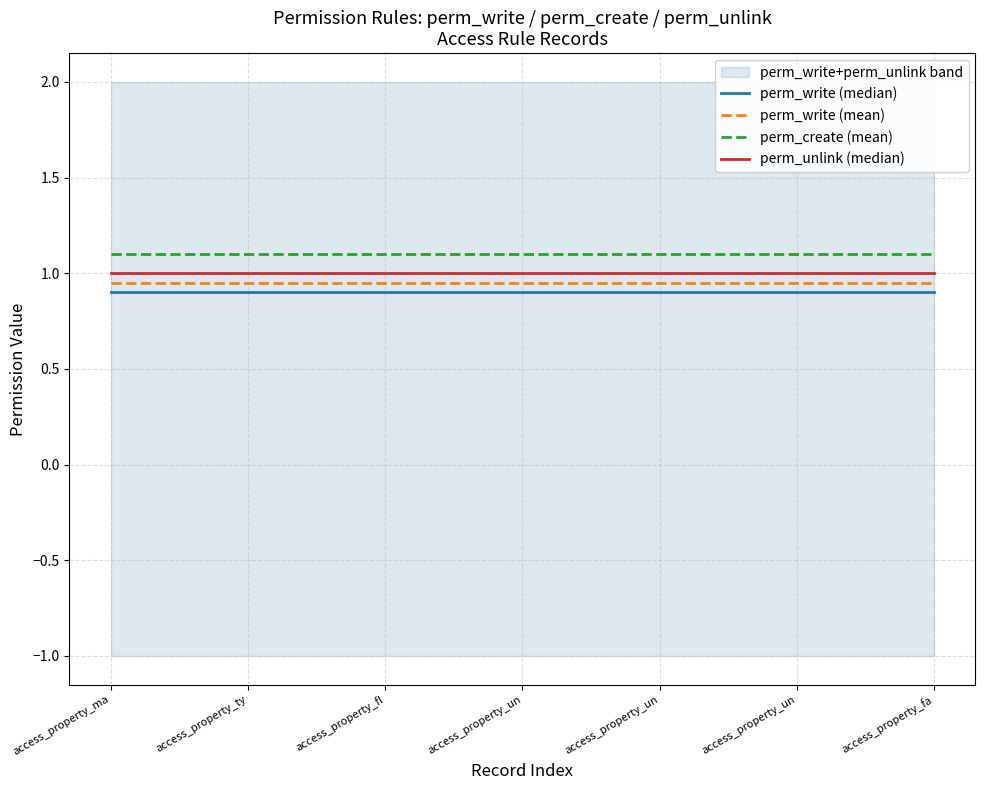

Which series changed the most between access_property_ma and 14?

perm_write (median)